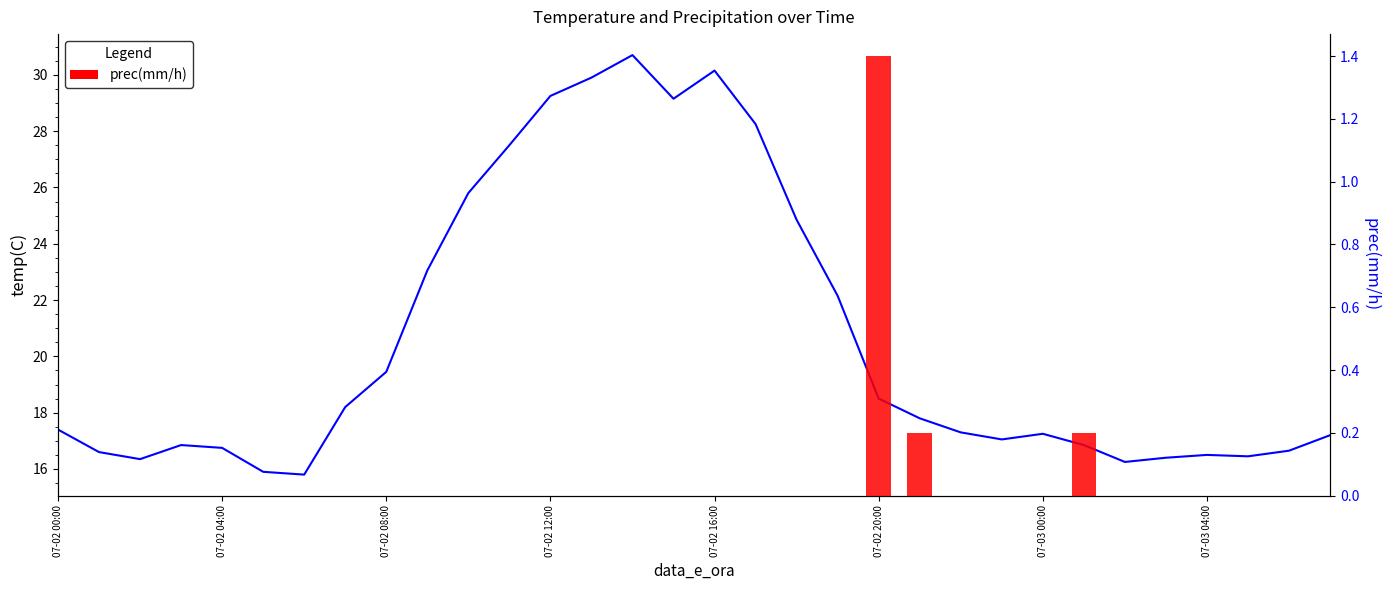

True or false: temp(C) has a value of 15.4 at 11.

False